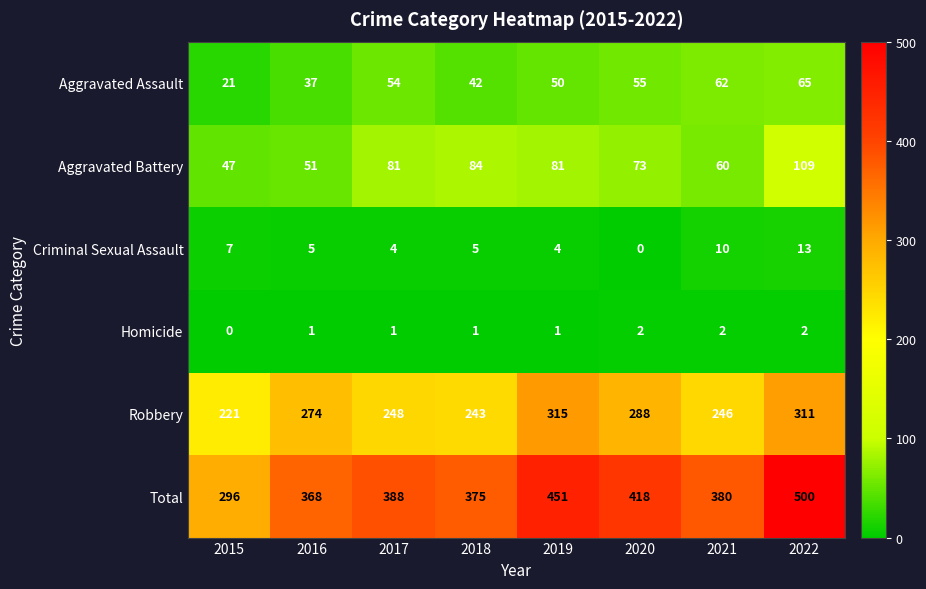

At 2022, list the series in order from smallest to largest.

Homicide, Criminal Sexual Assault, Aggravated Assault, Aggravated Battery, Robbery, Total